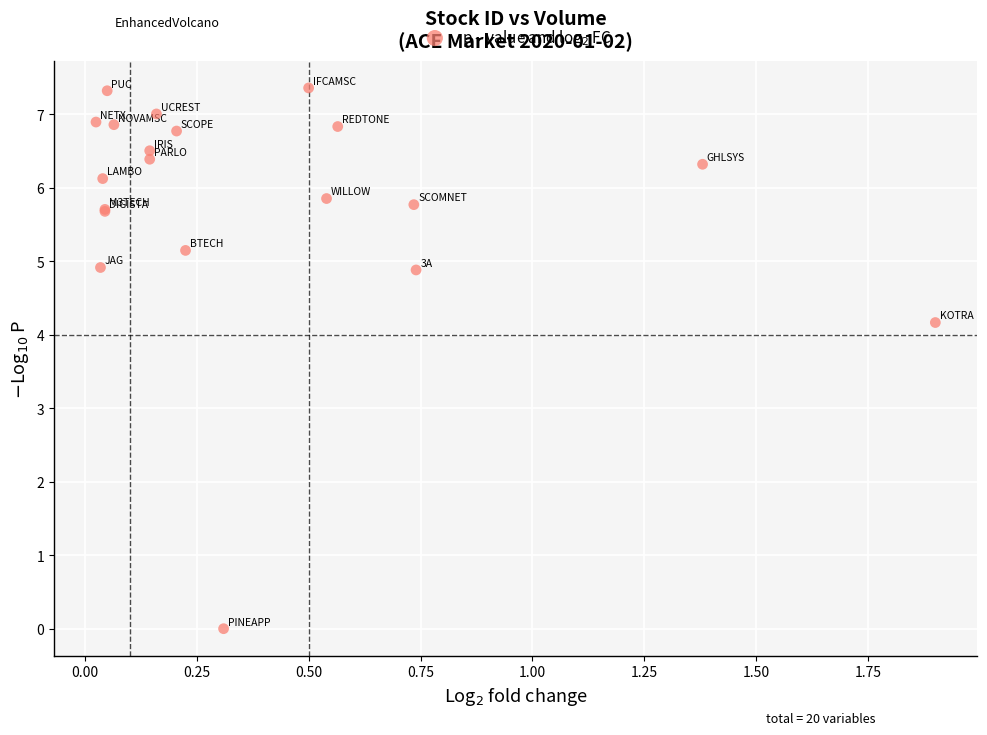

What Y value in the scatter plot is closest to 3?

4.2